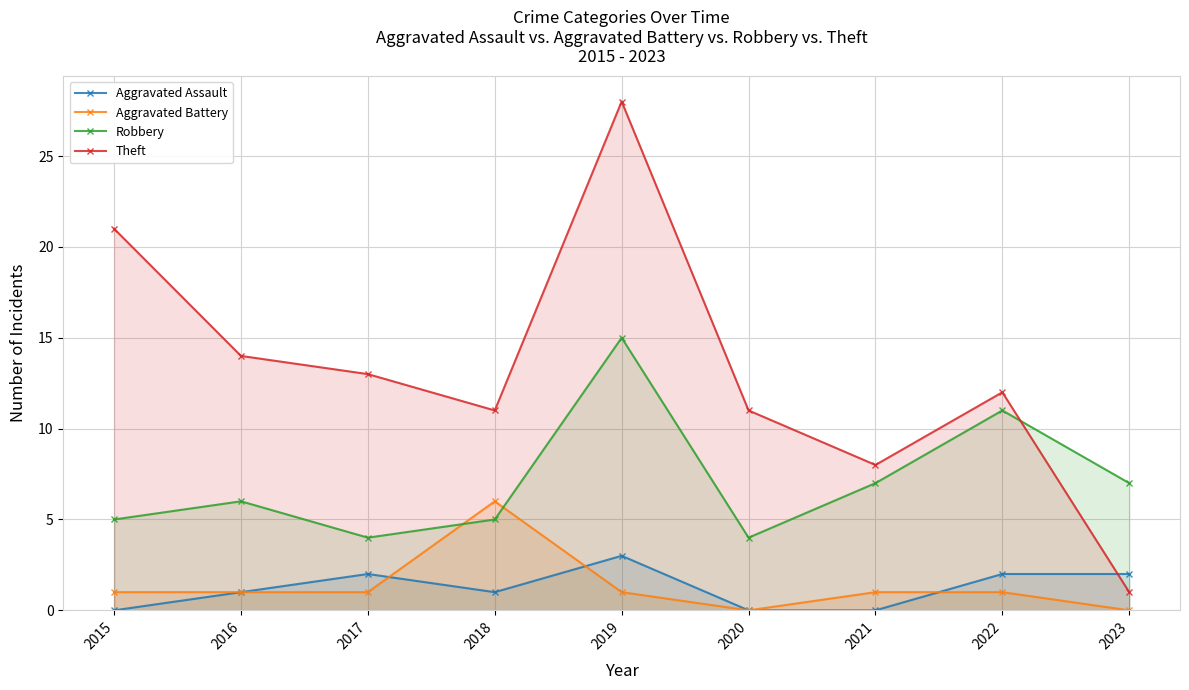

What is the difference between the maximum and second lowest values in the Theft series?

20